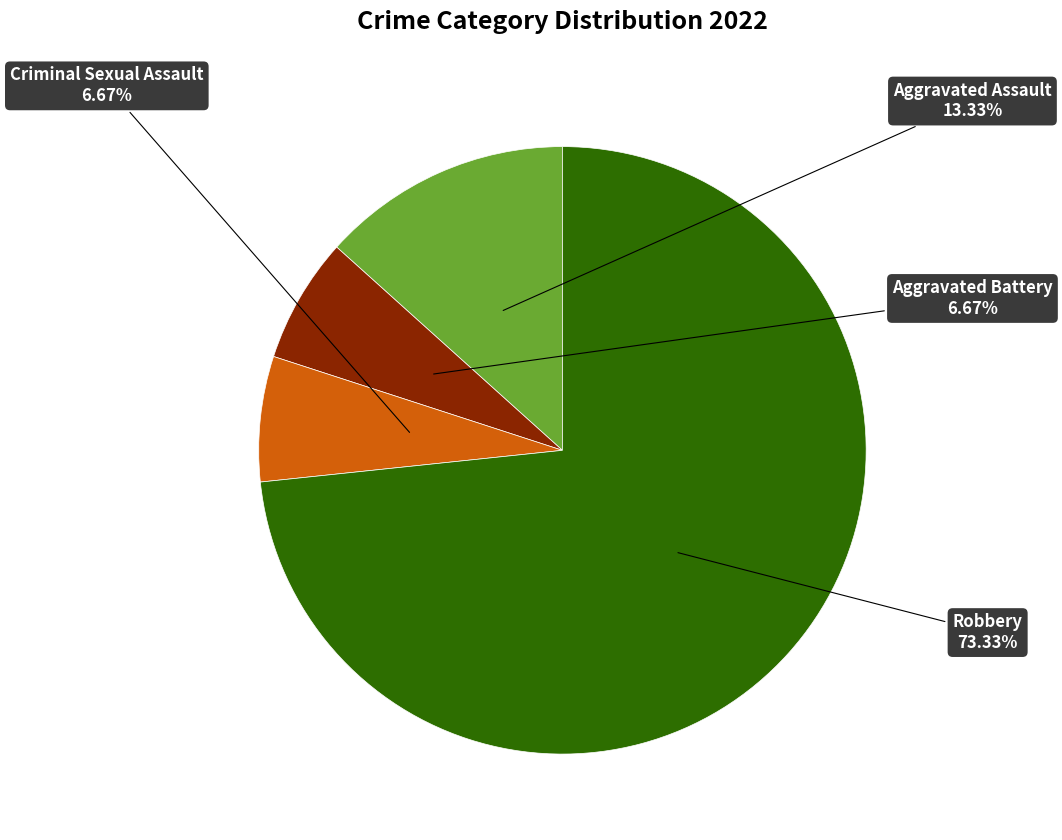

Count the number of slices in the pie.

4